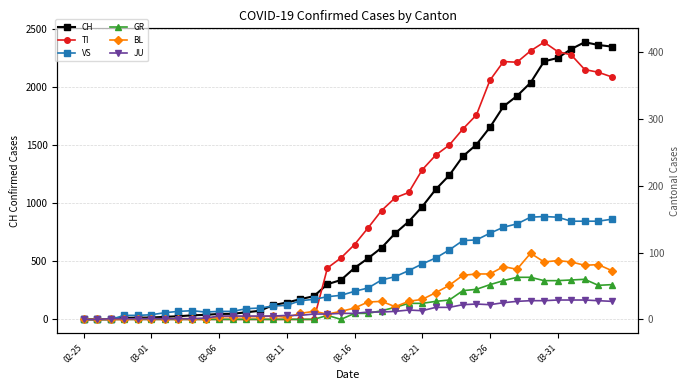

What are all the series names shown in the legend?

CH, TI, VS, GR, BL, JU